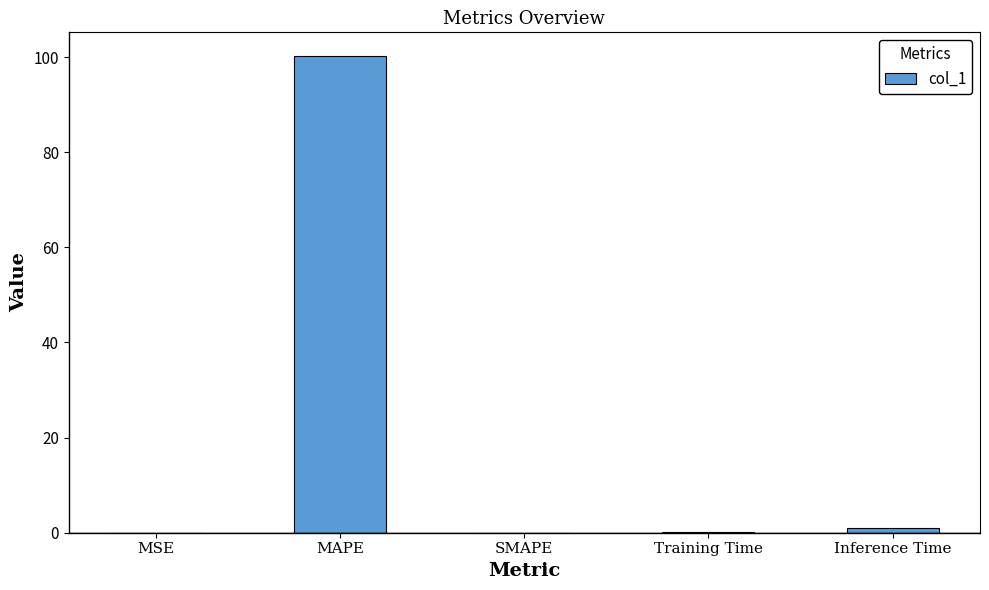

What value does the data have at MAPE?

100.2